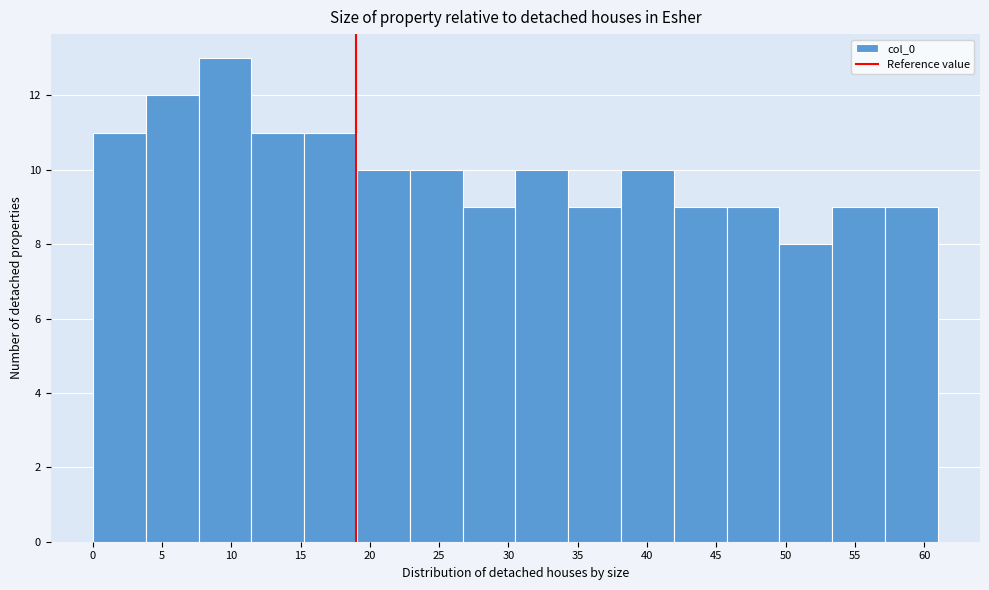

Reading left to right, list every bar in this chart as the range it spans on the x-axis followed by its height. Neither the bar edges nor the heights are printed on the chart, so give them approximately, as read against the axes.

0.0 to 4.0: 11
4.0 to 7.5: 12
7.5 to 11.5: 13
11.5 to 15.5: 11
15.5 to 19.0: 11
19.0 to 23.0: 10
23.0 to 26.5: 10
26.5 to 30.5: 9
30.5 to 34.5: 10
34.5 to 38.0: 9
38.0 to 42.0: 10
42.0 to 45.5: 9
45.5 to 49.5: 9
49.5 to 53.5: 8
53.5 to 57.0: 9
57.0 to 61.0: 9